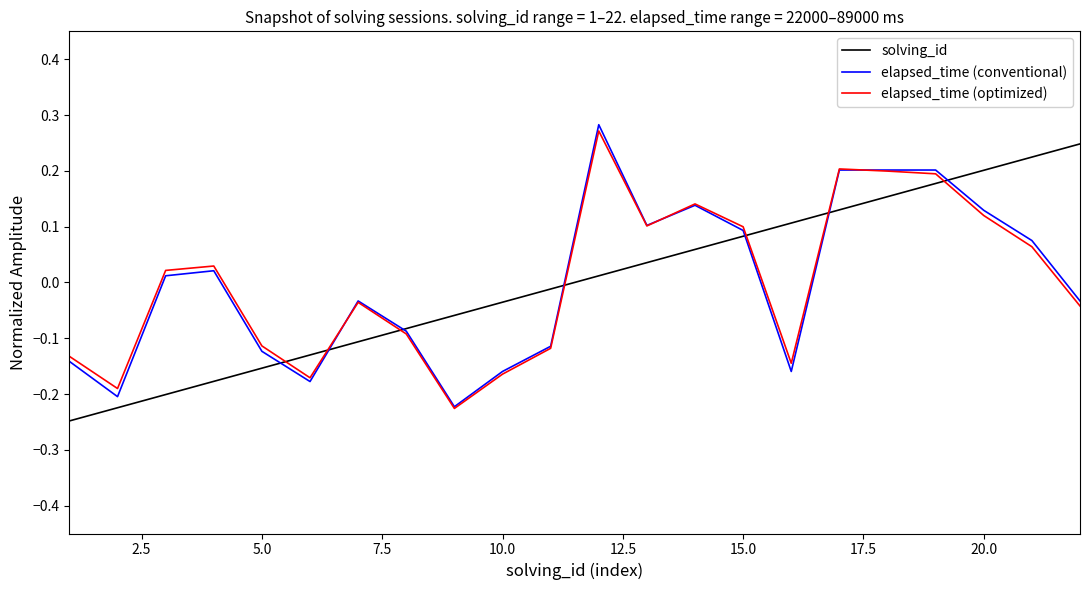

The elapsed_time (conventional) series shows 0.2 at 20.0. True or false?

False